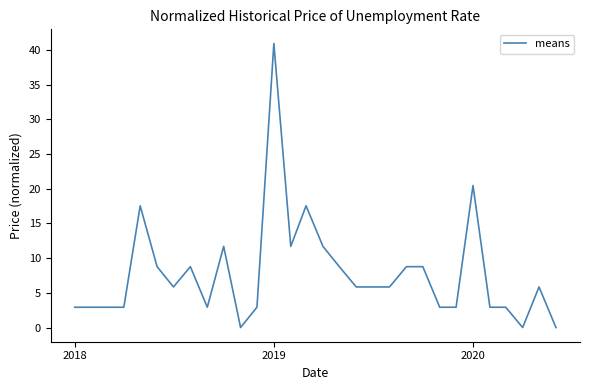

What is the maximum value shown in the chart?

40.9